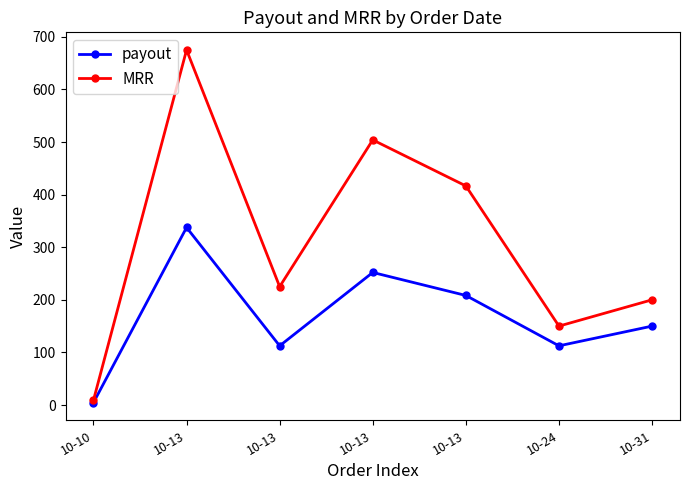

How many data points in MRR are less than 225?

3